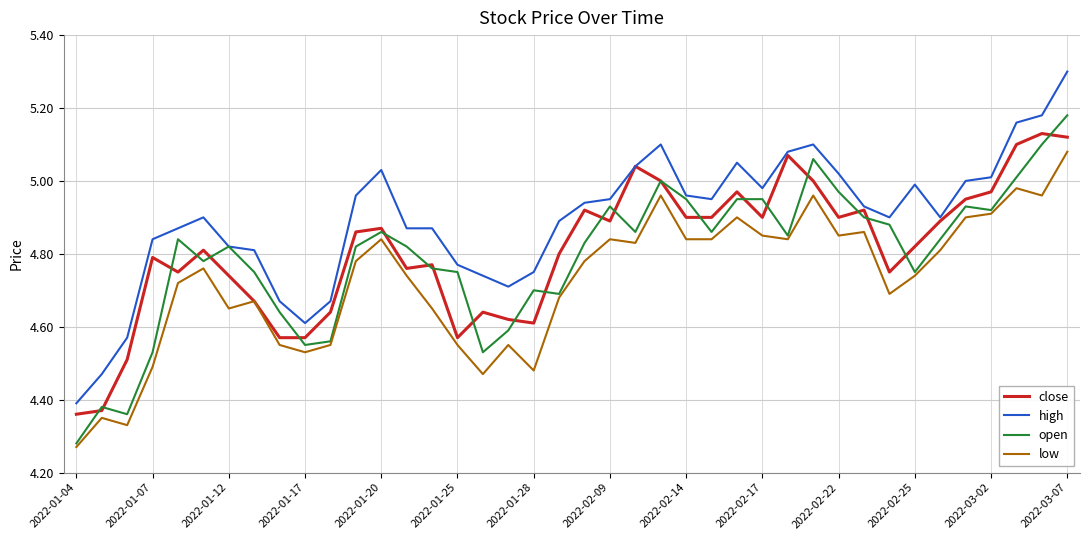

Which series has the largest total across all categories?

high